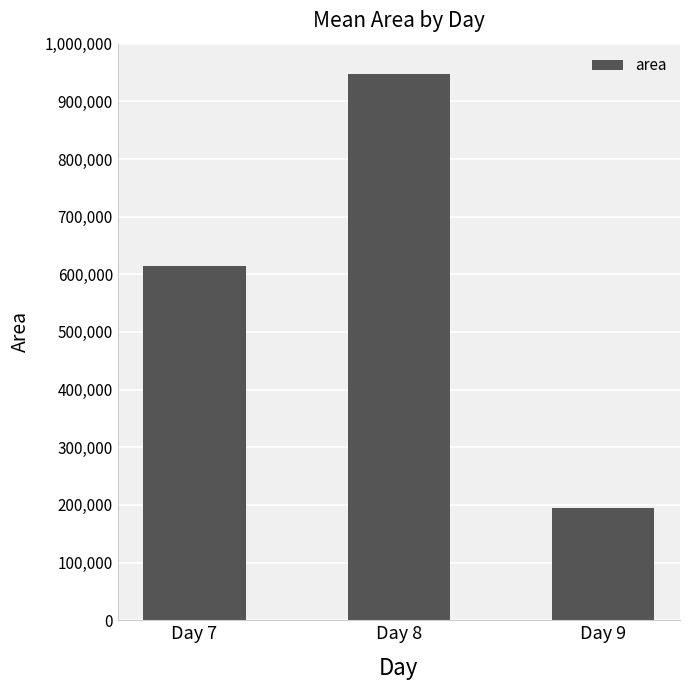

What is the value of the 1st bar from the left?

615000.0